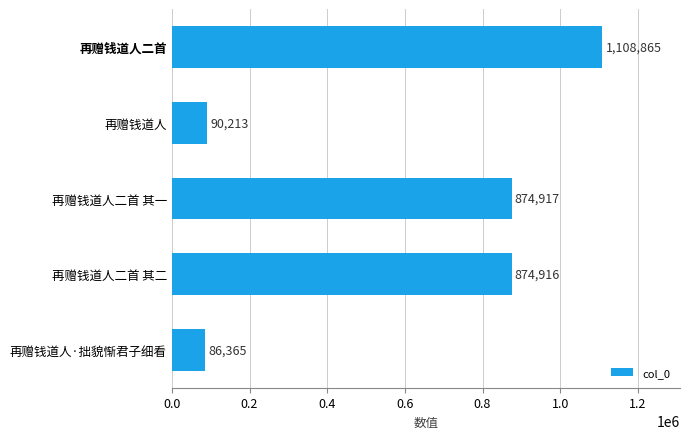

What value does the data have at 再赠钱道人, to the nearest 50?

90200